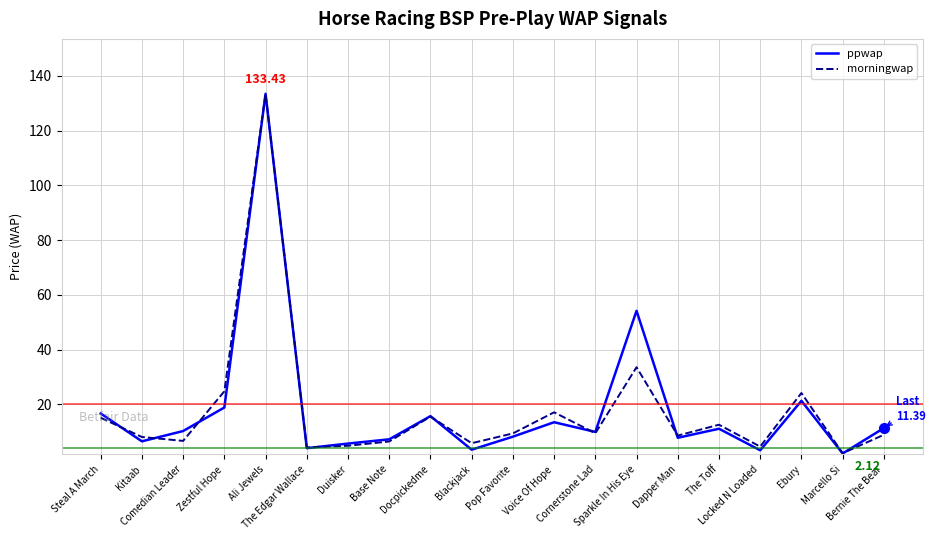

Which series ends up on top after the final intersection of morningwap and ppwap?

ppwap